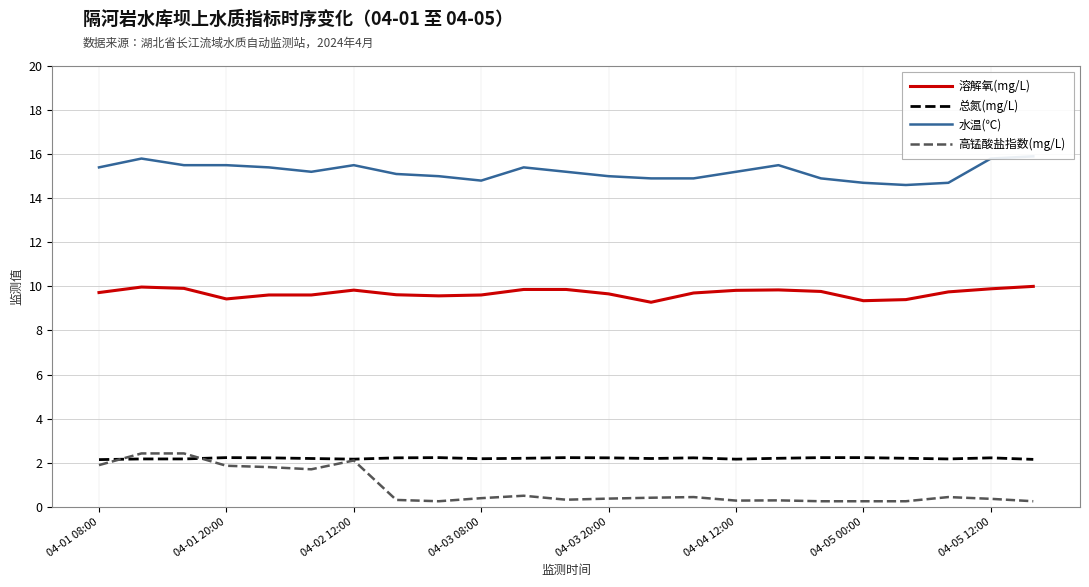

Is it true that 高锰酸盐指数(mg/L) equals 0.2 at 04-05 00:00?

True